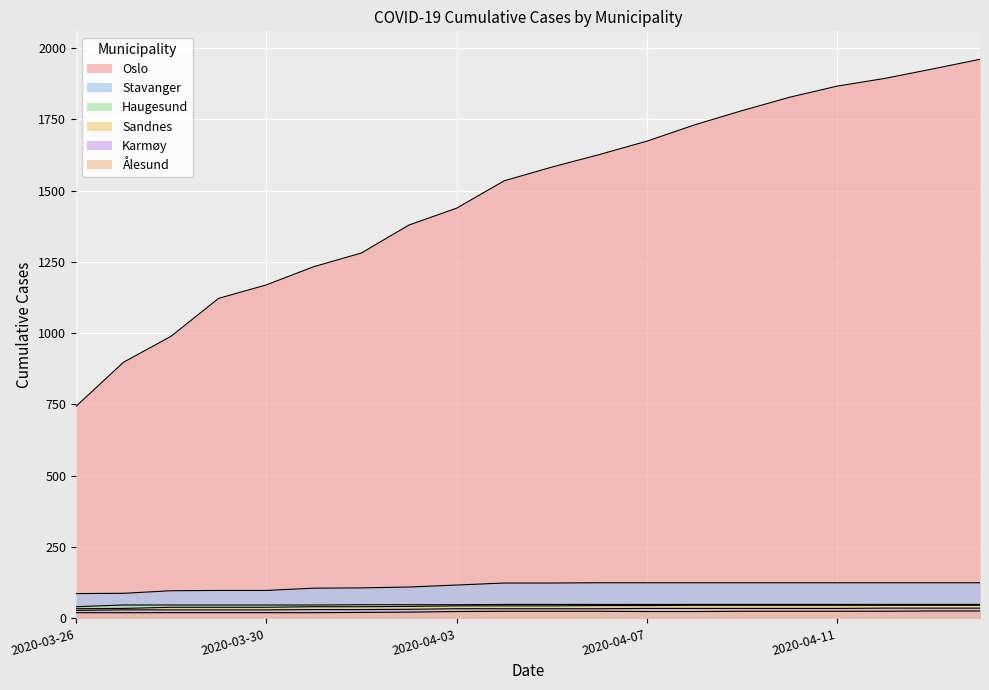

The Karmøy series shows 17 at 2020-04-01. True or false?

False